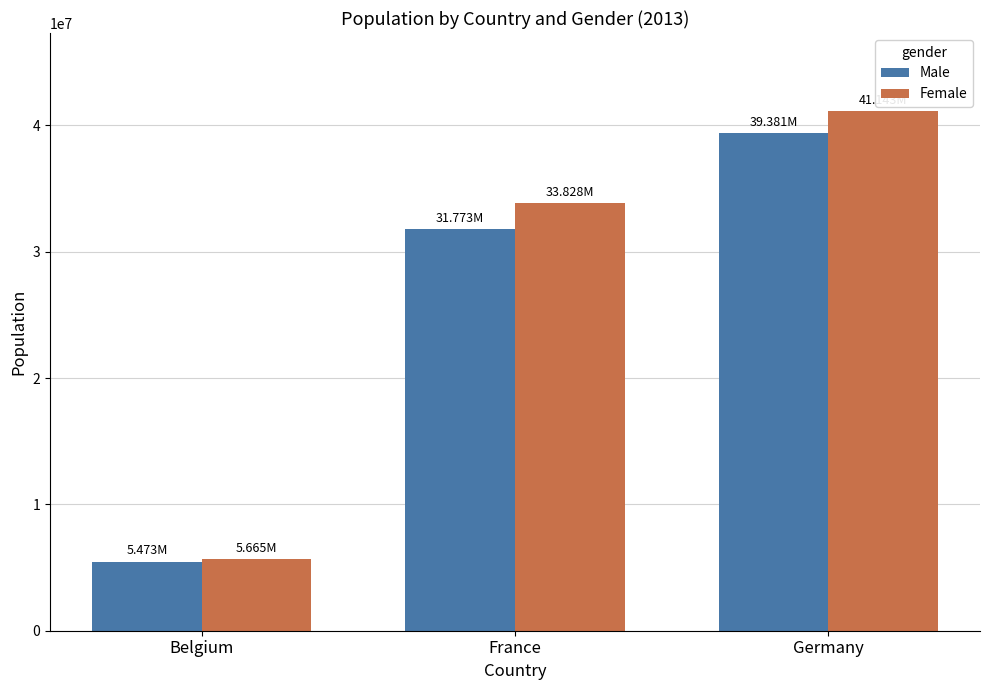

What is the minimum value for Female?

5665118